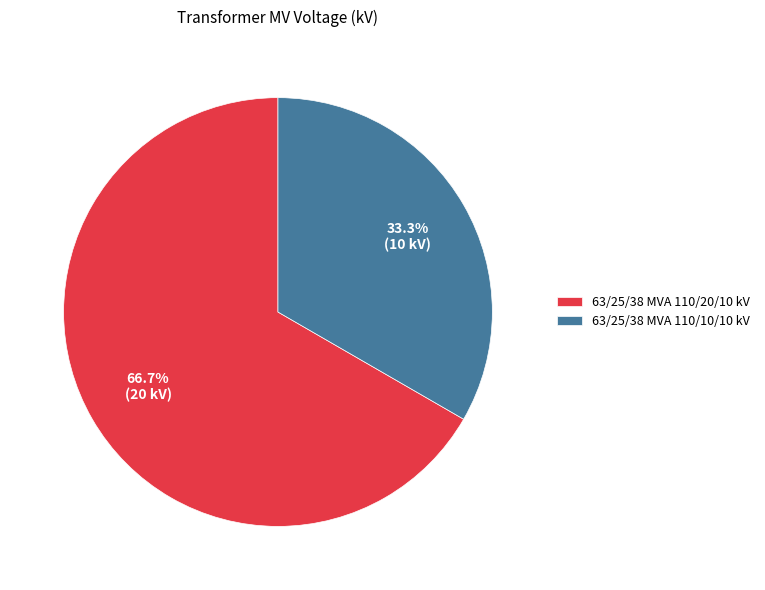

How many slices are in this pie chart?

2